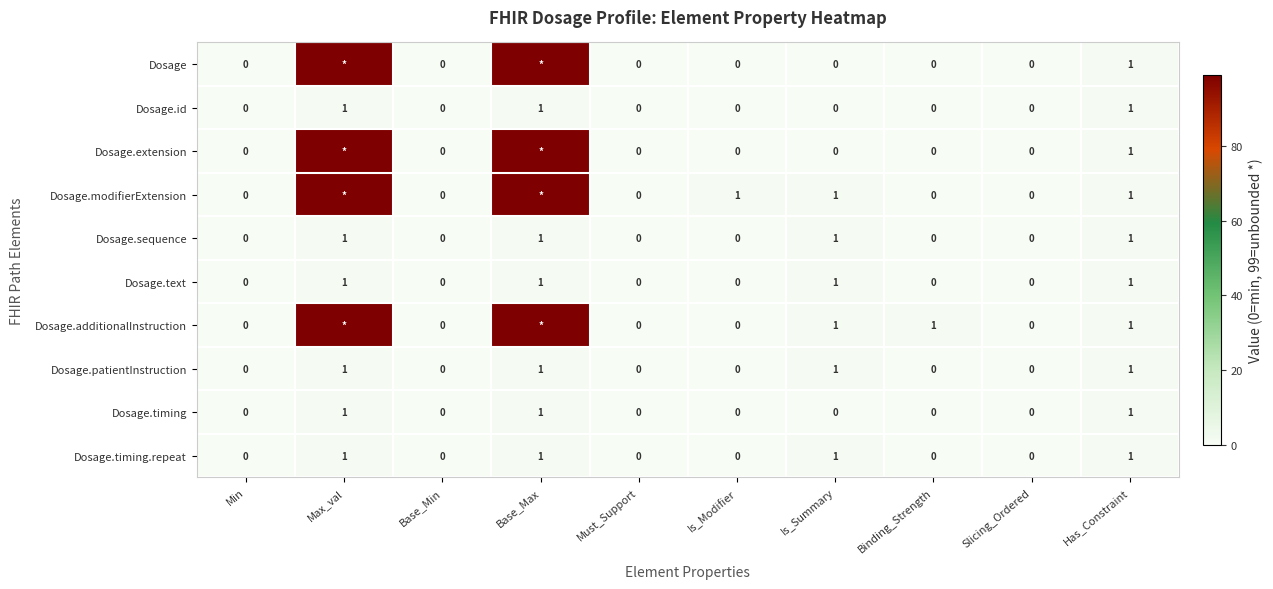

What is the sum of all Dosage.sequence values?

4